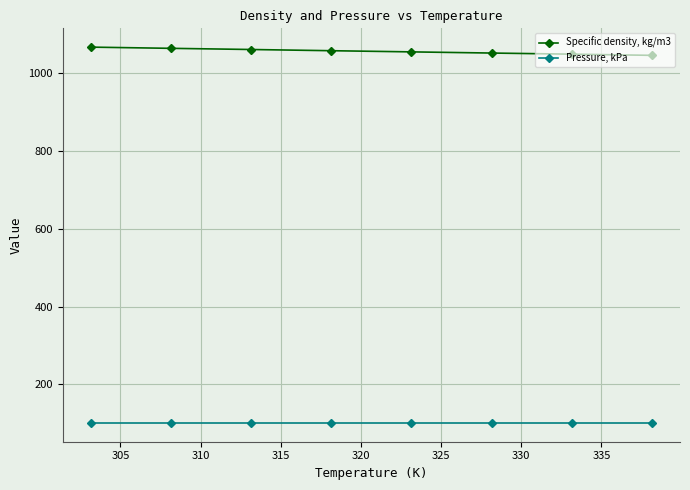

What is the value of the Specific density, kg/m3 point at the 4th from the left?

1056.6